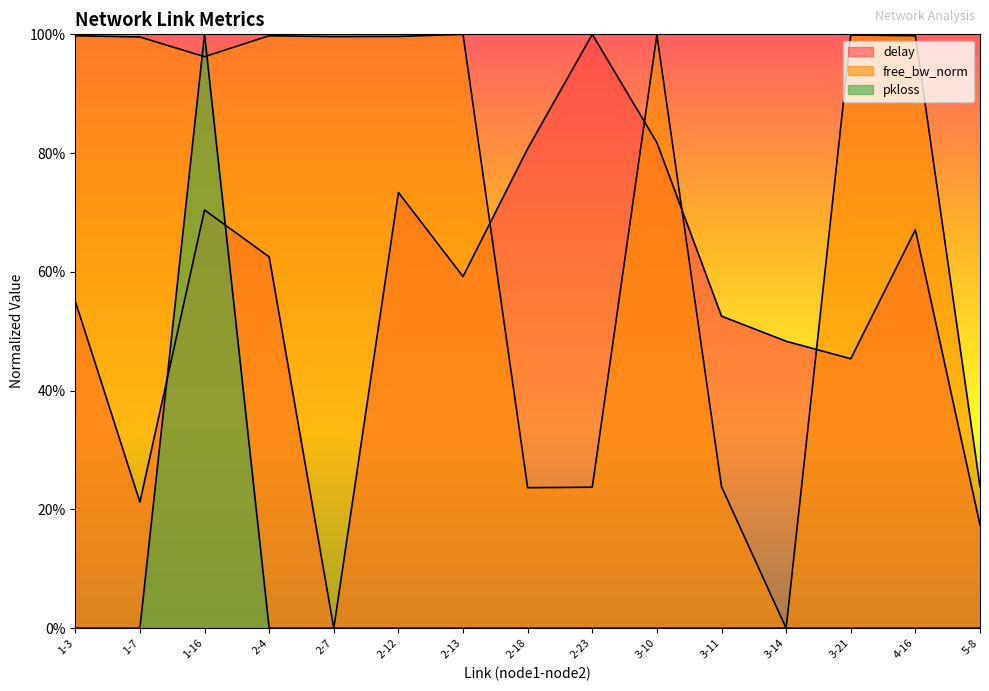

List the labels in order of delay value, largest first.

2-23, 3-10, 2-18, 2-12, 1-16, 4-16, 2-4, 2-13, 1-3, 3-11, 3-14, 3-21, 1-7, 5-8, 2-7